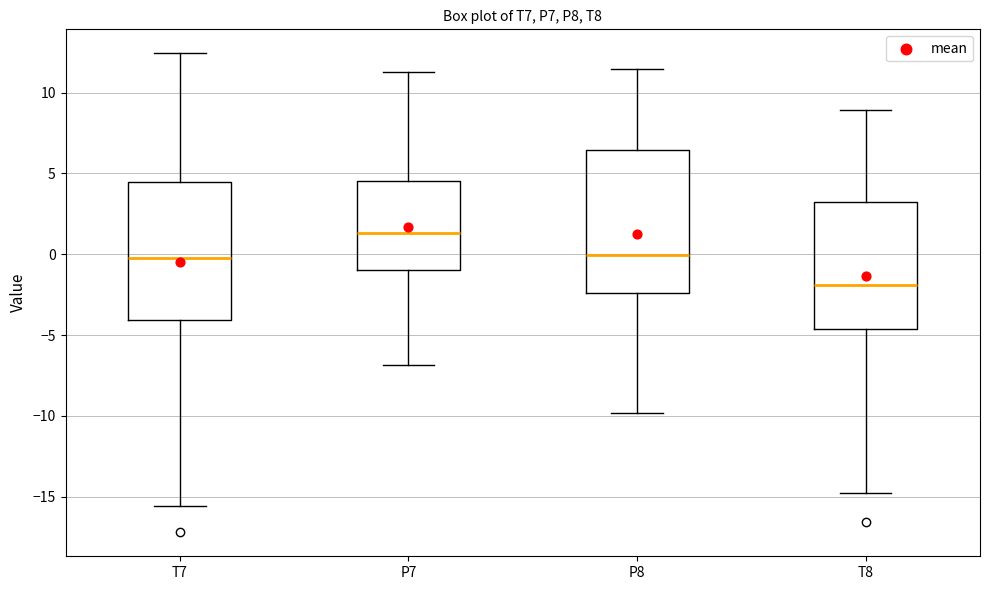

Reading left to right, transcribe this box plot: for each box, give where its median line is, the range the box spans, and where its two whiskers end, as read against the y-axis. The values are not printed on the chart, so give them approximately, as read against the axis.

T7: median 0.0, box -4.0 to 4.5, whiskers -15.5 to 12.5
P7: median 1.5, box -1.0 to 4.5, whiskers -7.0 to 11.5
P8: median 0.0, box -2.5 to 6.5, whiskers -10.0 to 11.5
T8: median -2.0, box -4.5 to 3.0, whiskers -15.0 to 9.0